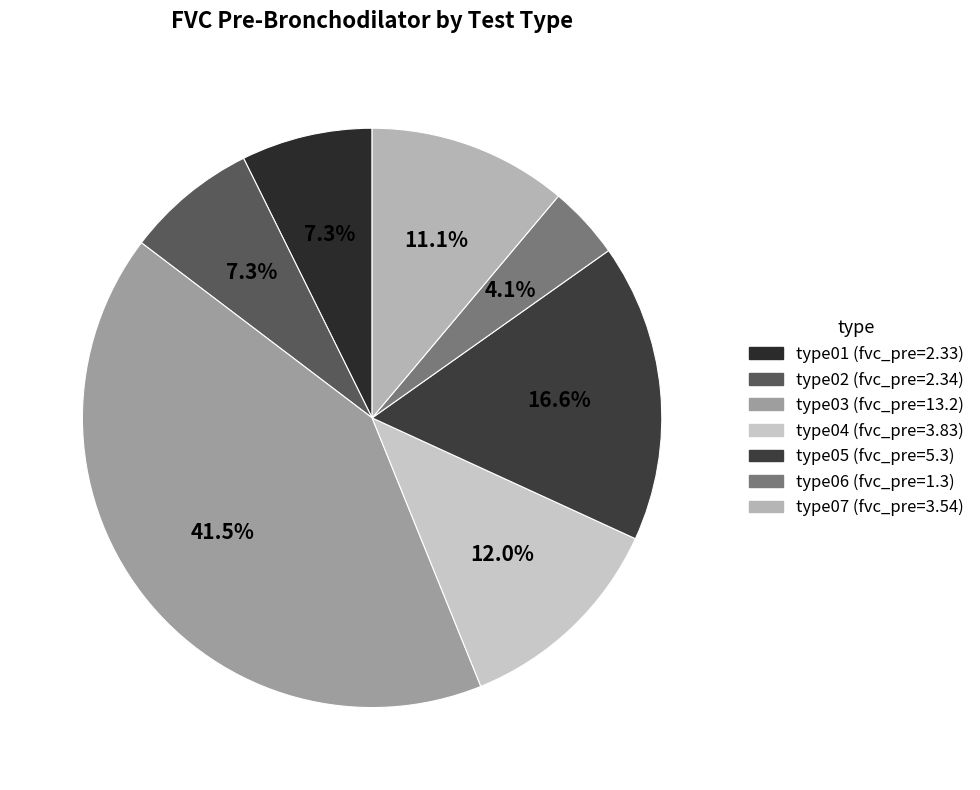

How many slices are in this pie chart?

7